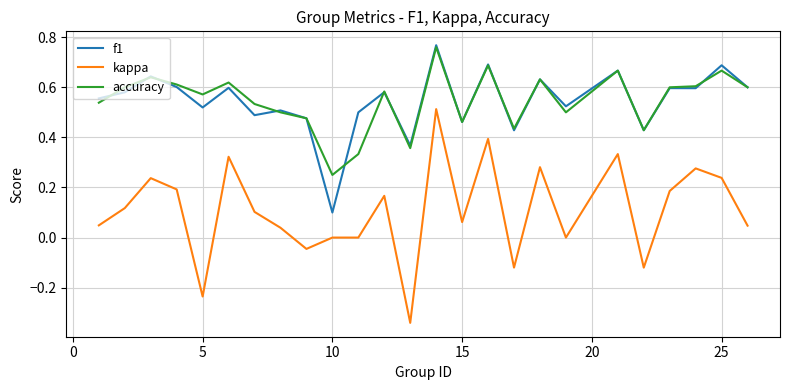

Which series has the largest range (max minus min)?

kappa